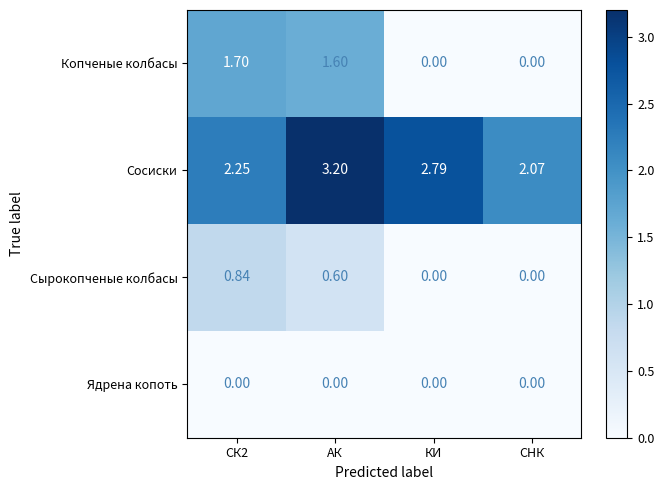

Rank the series by their maximum value, from highest to lowest.

Сосиски, Копченые колбасы, Сырокопченые колбасы, Ядрена копоть